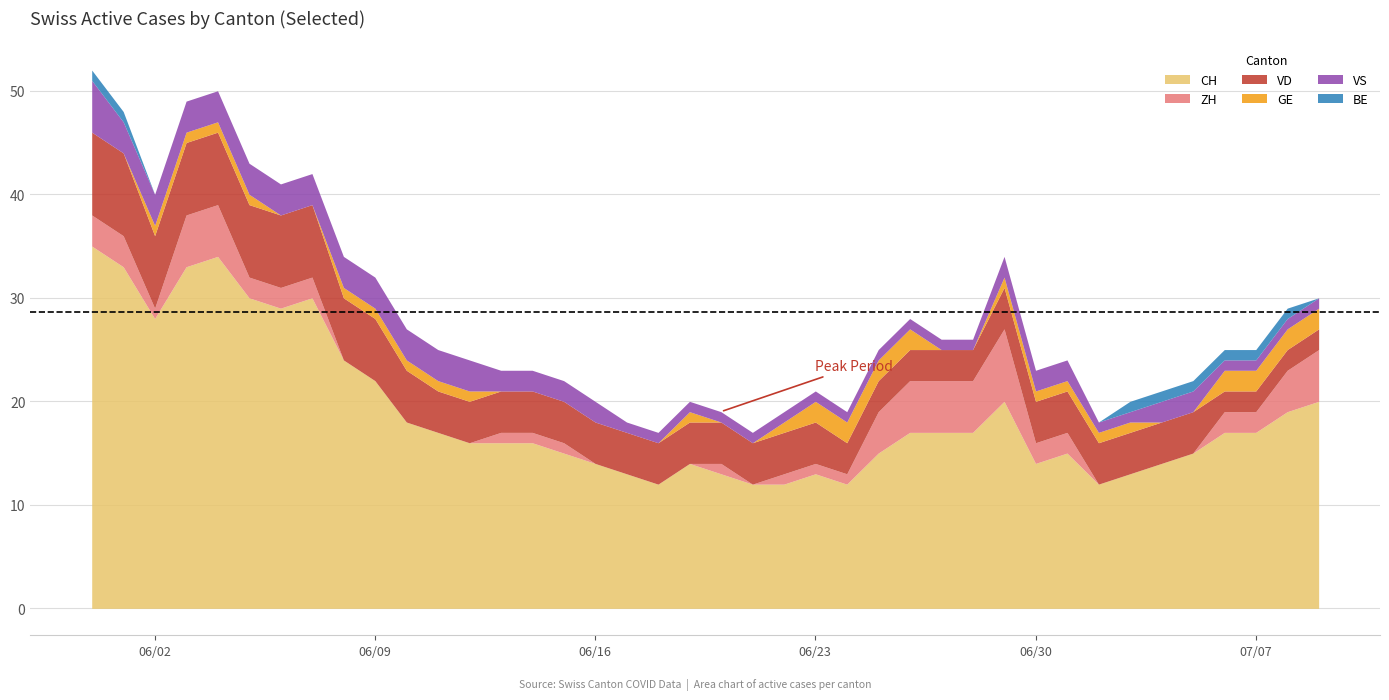

What is the maximum value for VS?

5